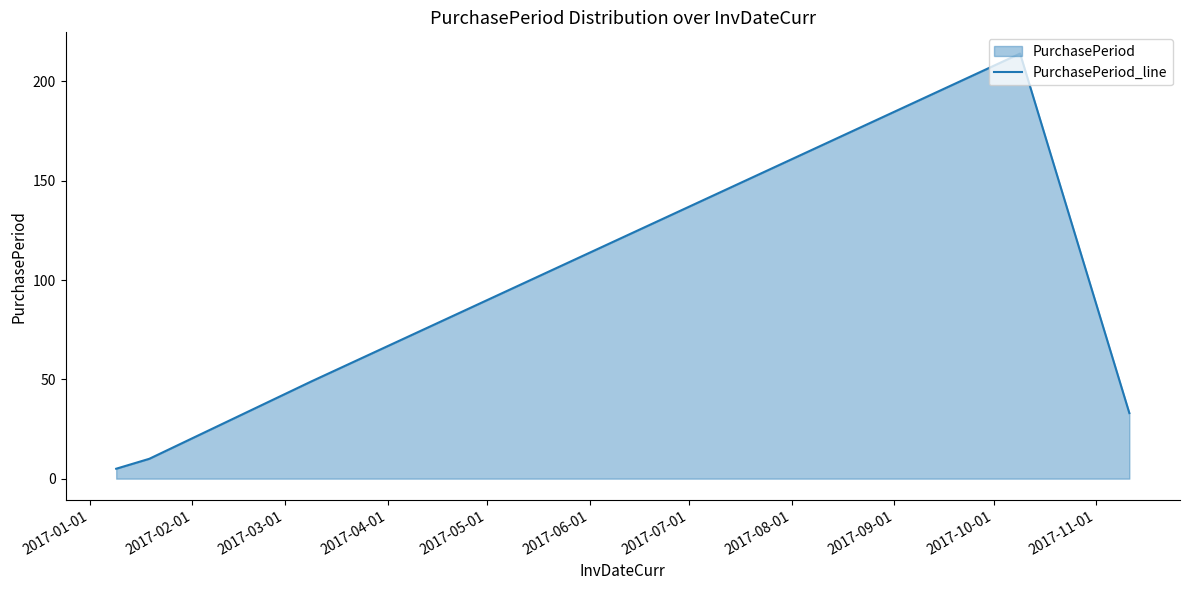

What is the minimum value shown in the chart?

5